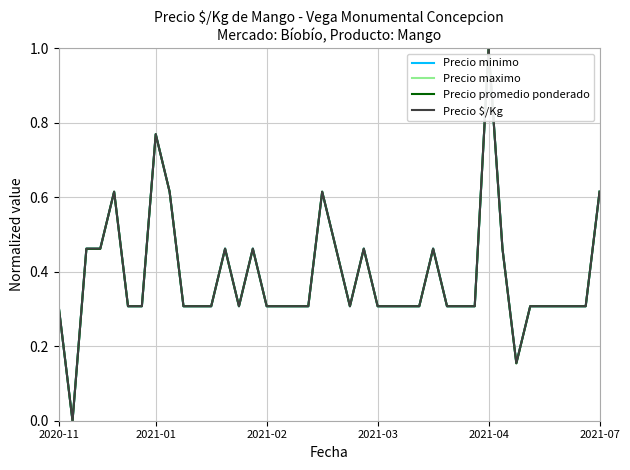

What is the difference between the maximum and minimum values in the Precio $/Kg series?

1.0